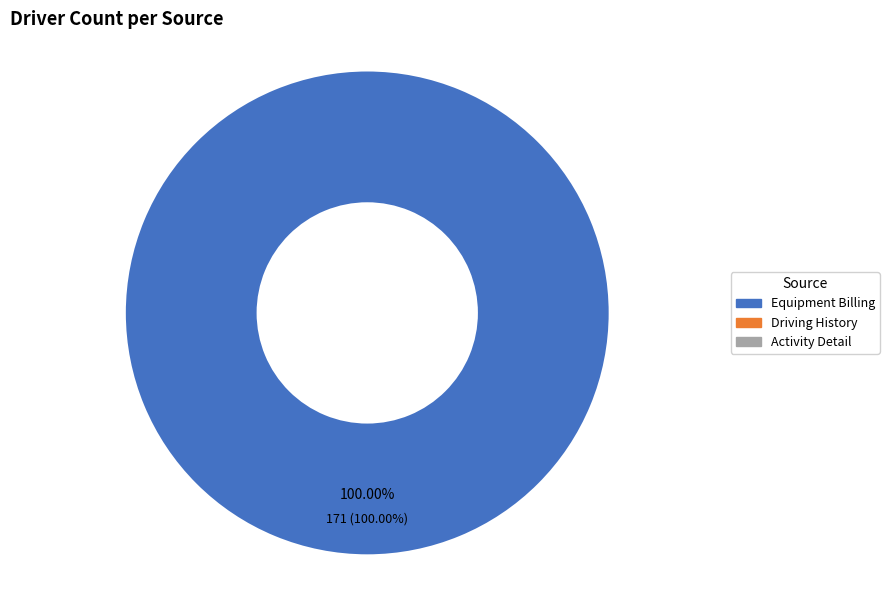

What is the largest slice in the pie chart?

Equipment Billing